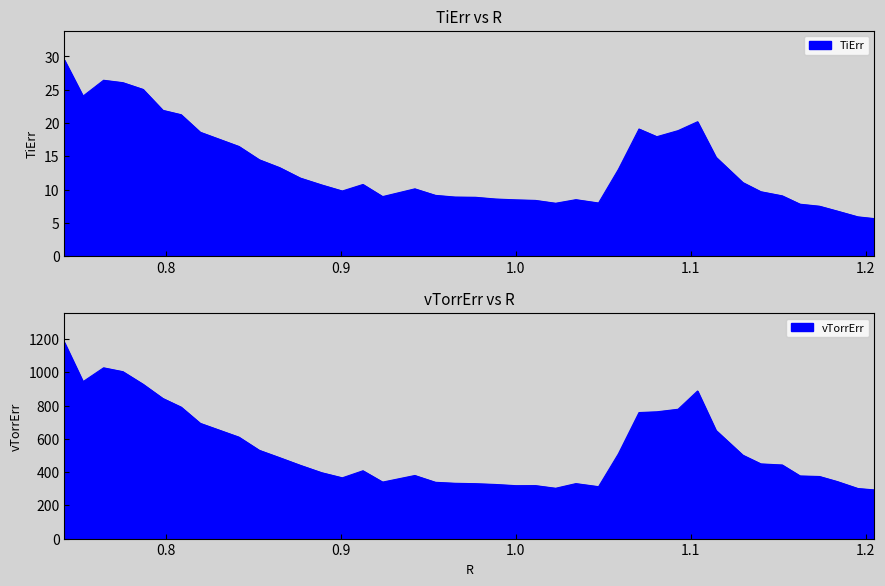

How many interior local valleys does the TiErr series have?

6